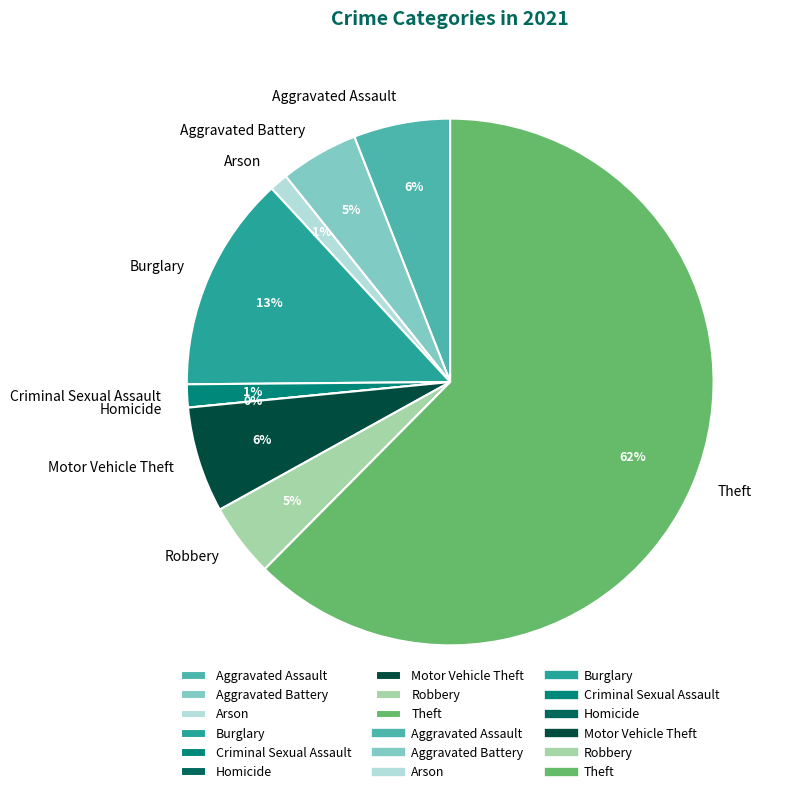

How many segments does this pie chart have?

9